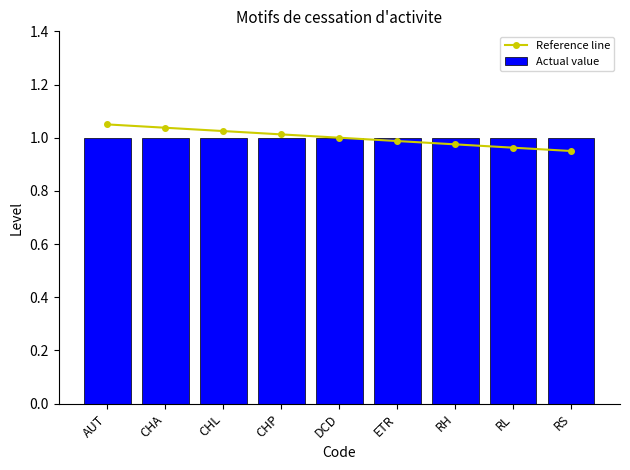

What is the approximate value of Actual value at CHP?

1.0